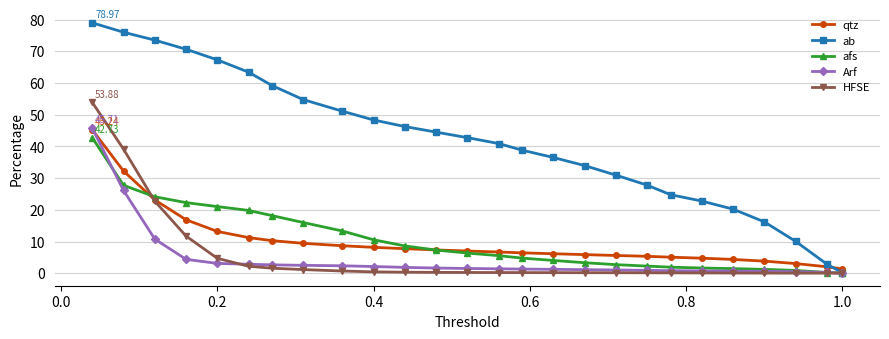

Which series has the widest spread of values?

ab